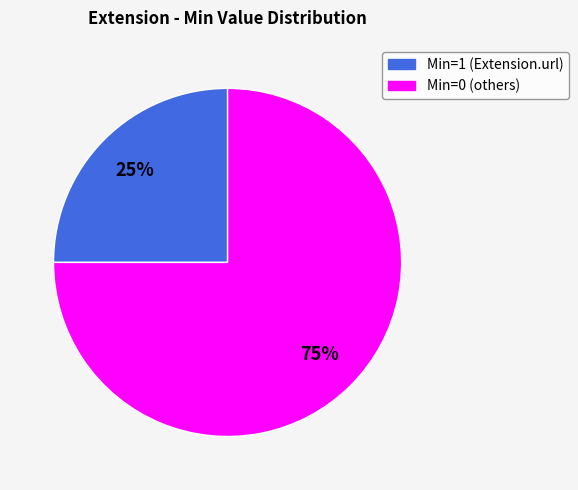

How many slices are in this pie chart?

2